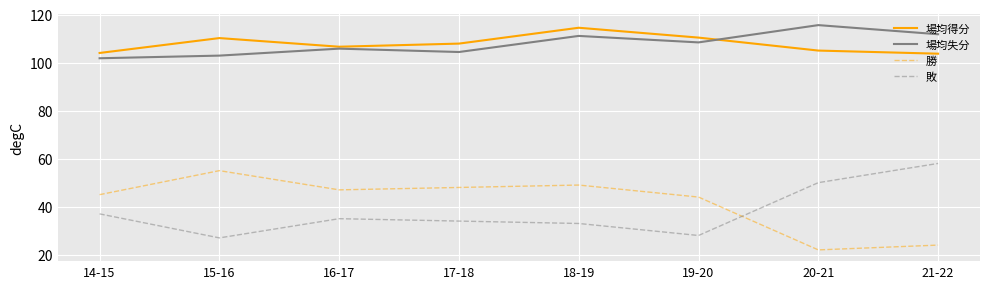

What is the spread (max minus min) of values at 17-18?

73.9